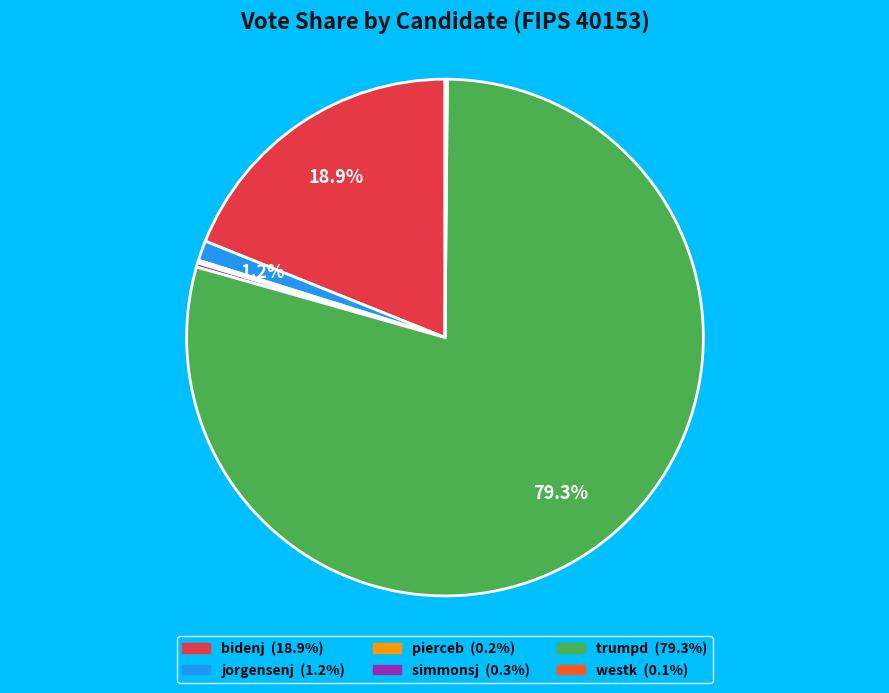

Do bidenj and jorgensenj together represent more than half of the pie?

No